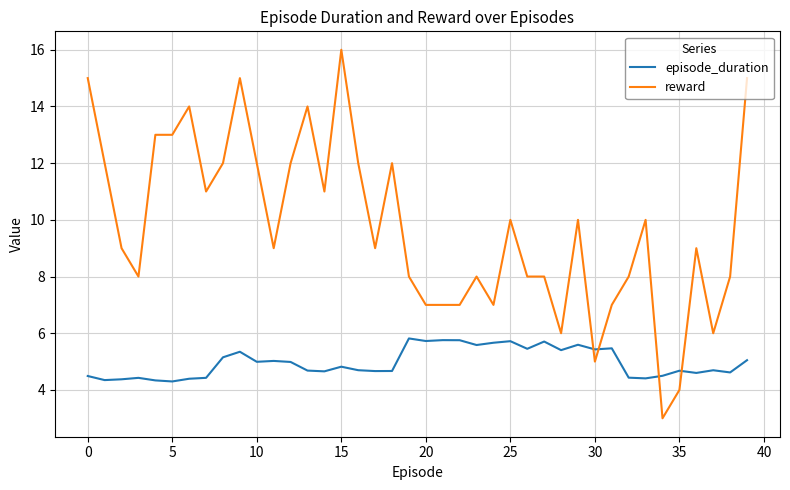

Which series has the largest range (max minus min)?

reward